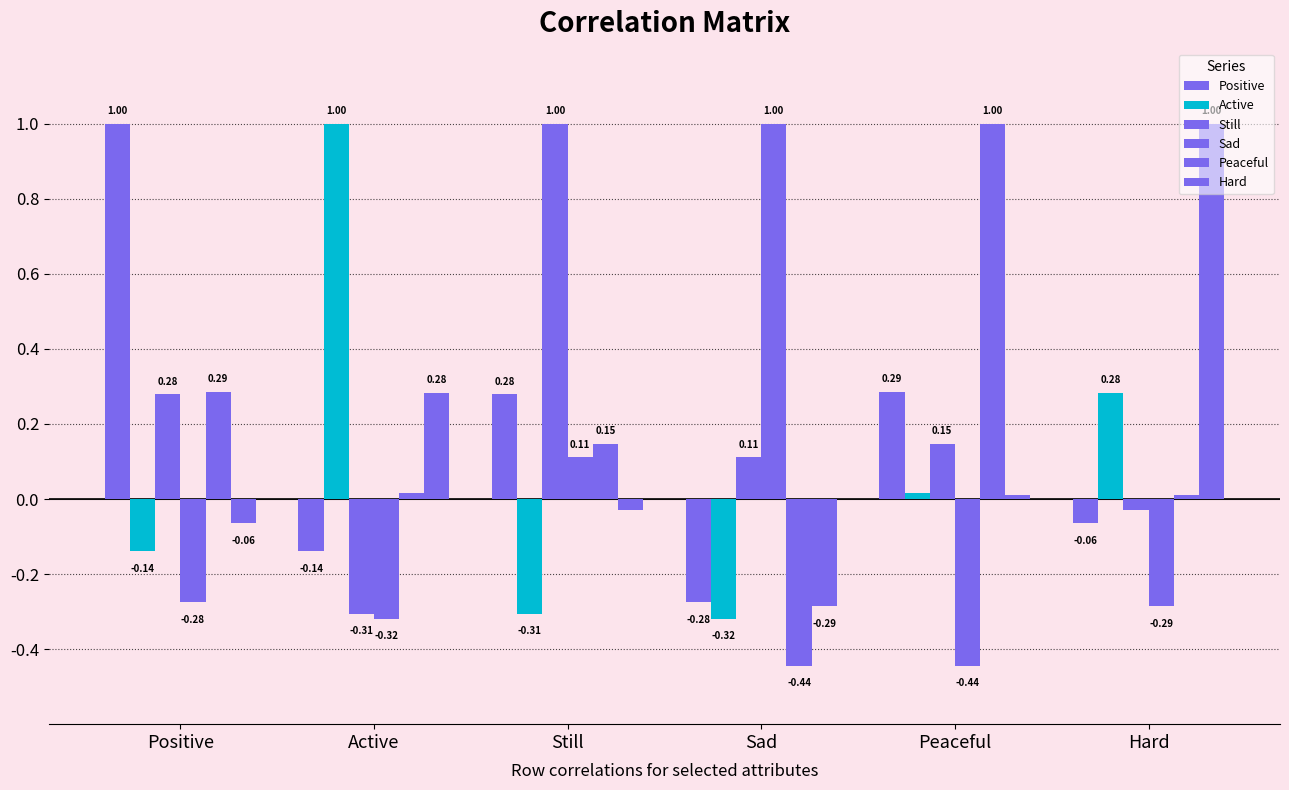

How many distinct data groups are displayed?

6